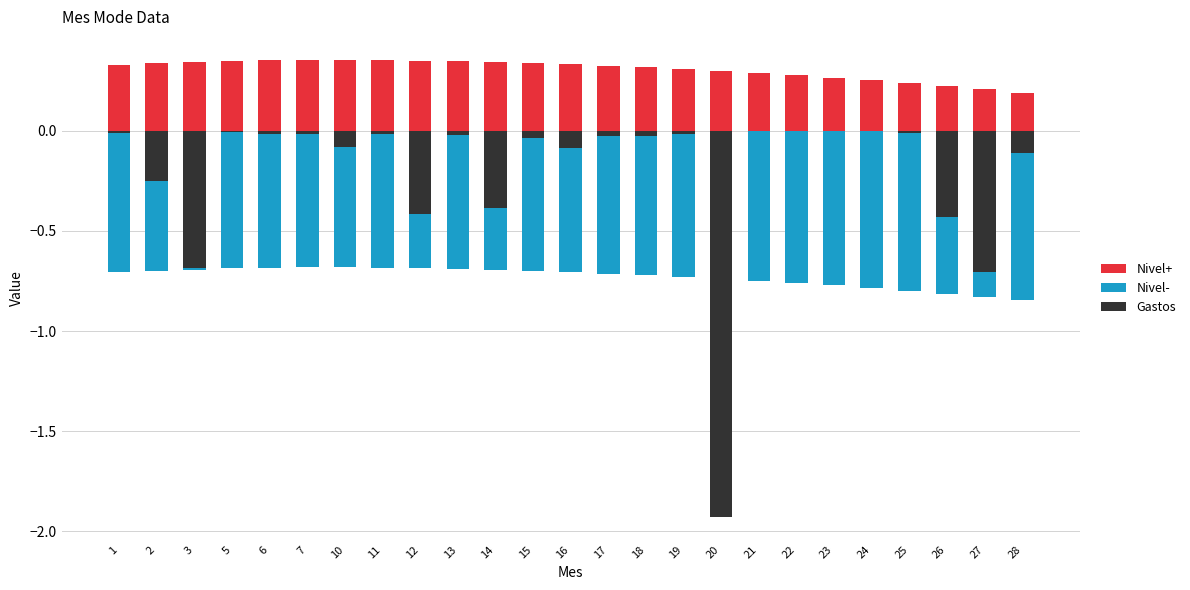

What is the spread (max minus min) of values at 21?

1.0